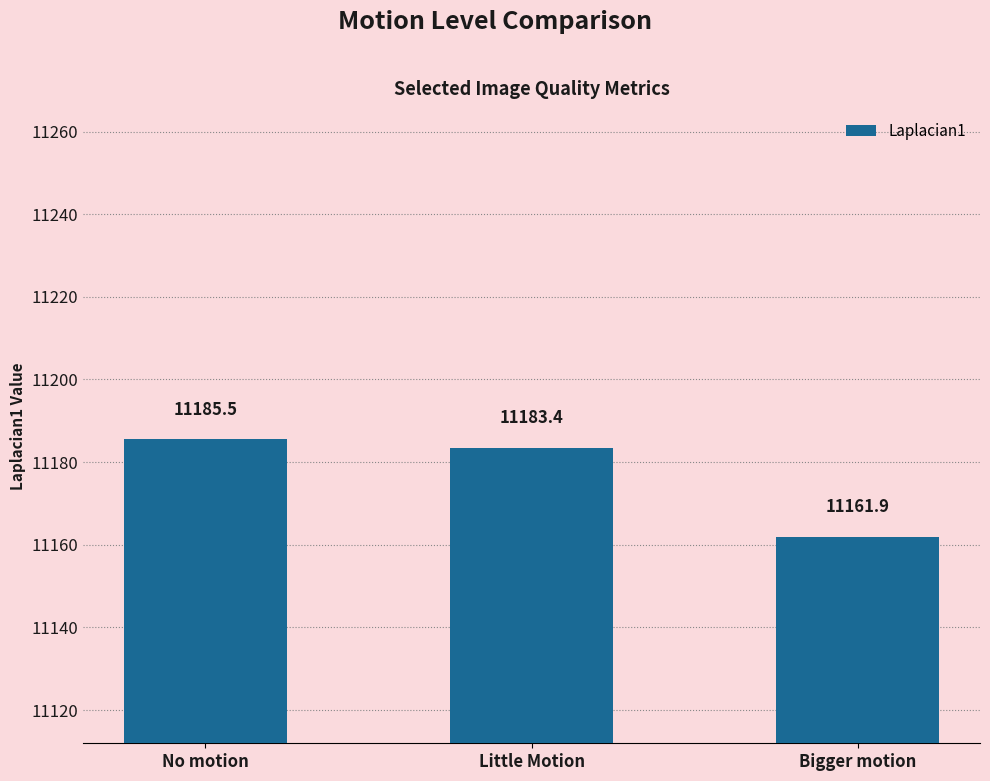

What position from the right is Little Motion?

2